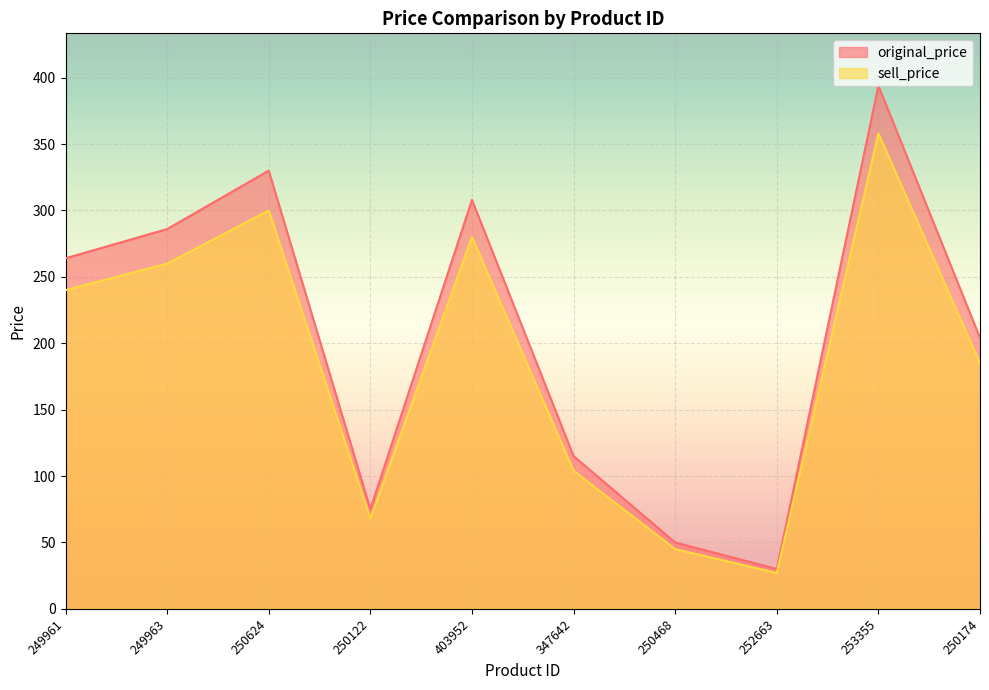

At 403952, list the series in order from smallest to largest.

sell_price, original_price